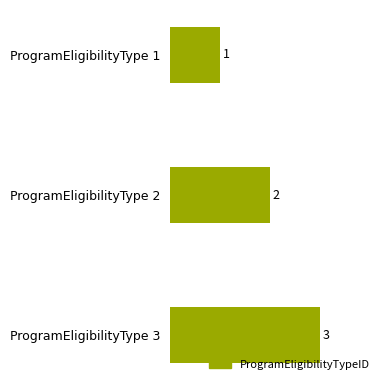

Reading bottom to top, transcribe all the data shown in this chart.

3	2	1